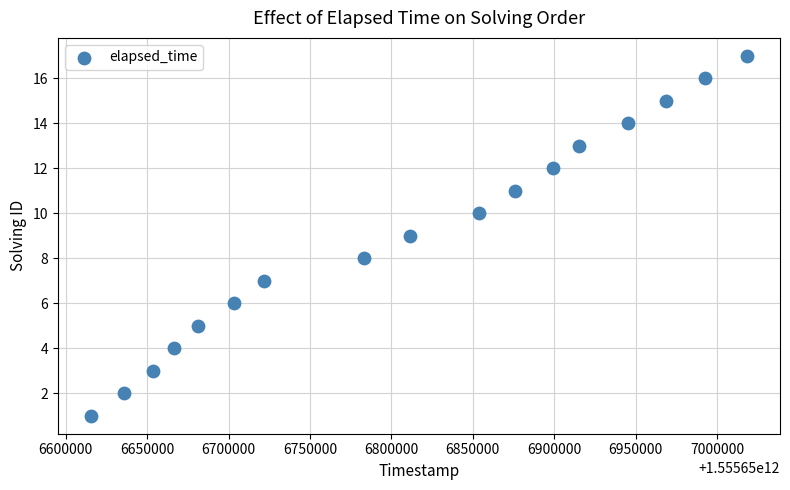

What is the range of Y values (max minus min)?

16